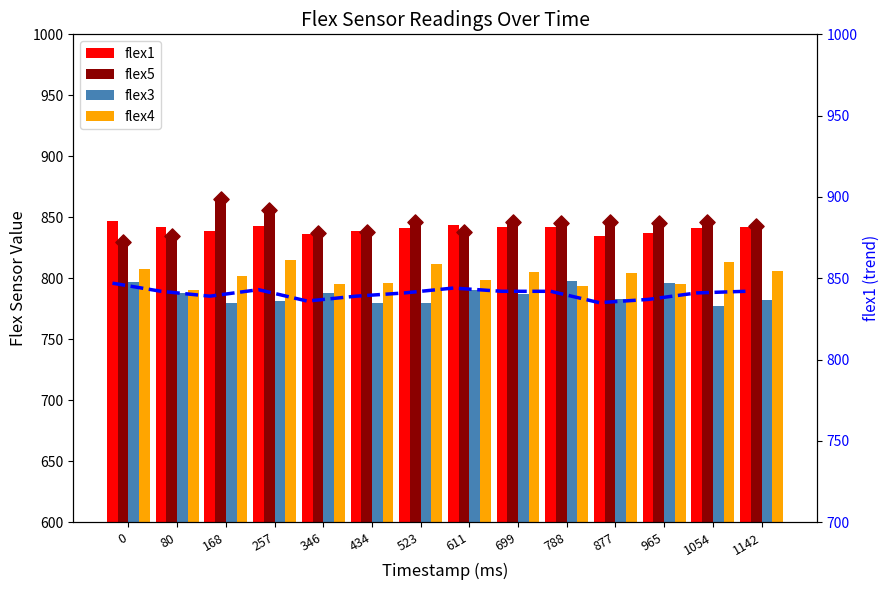

At how many categories does at least one series exceed 819?

14